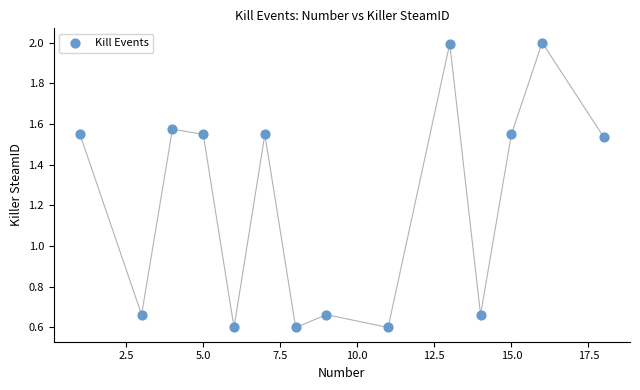

What is the range of X values (max minus min)?

17.0